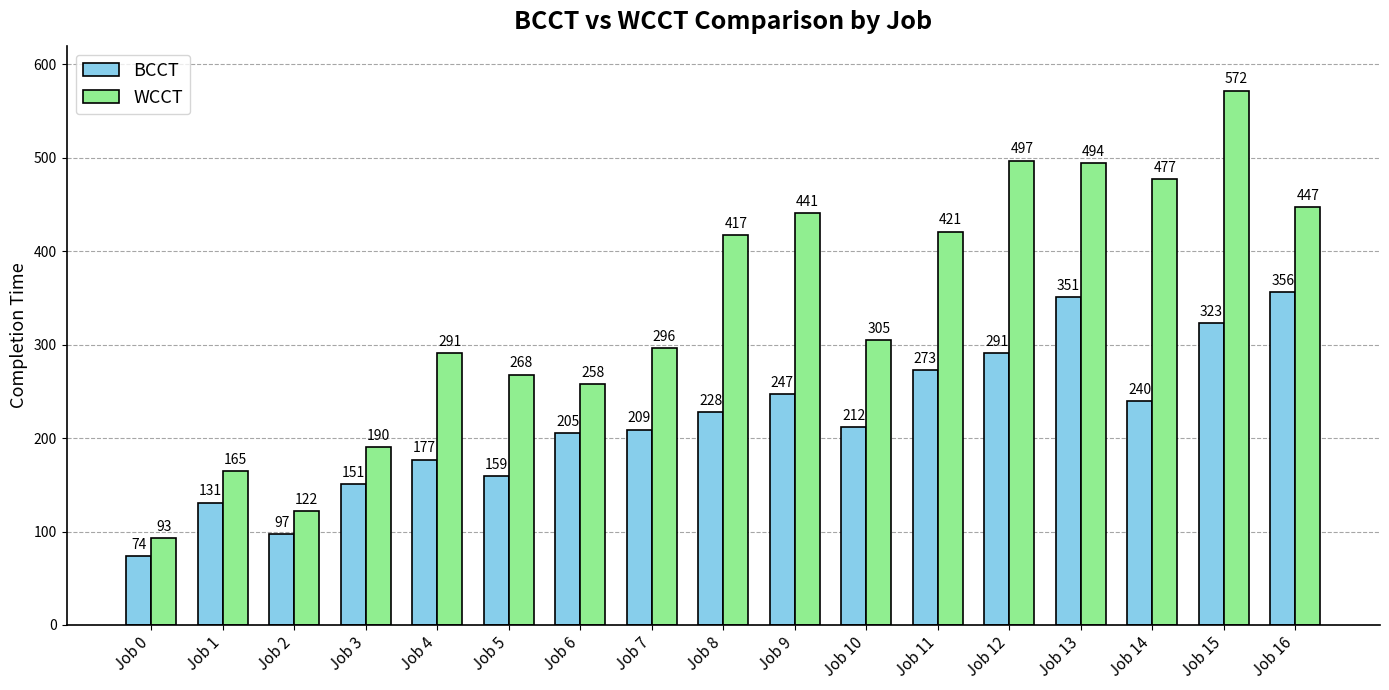

True or false: BCCT has a value of 80 at Job 5.

False